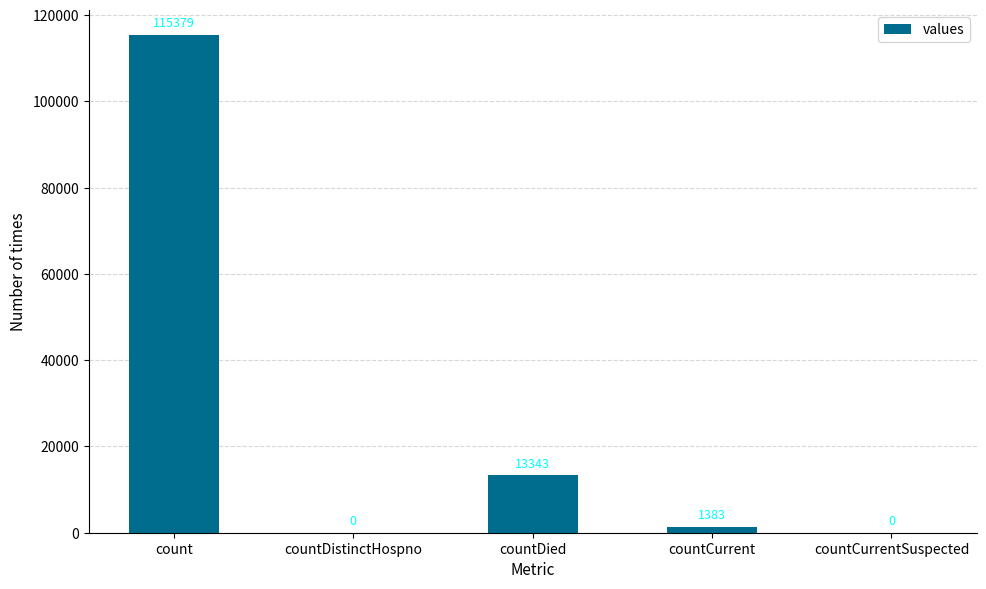

The value at count is 115379. True or false?

True